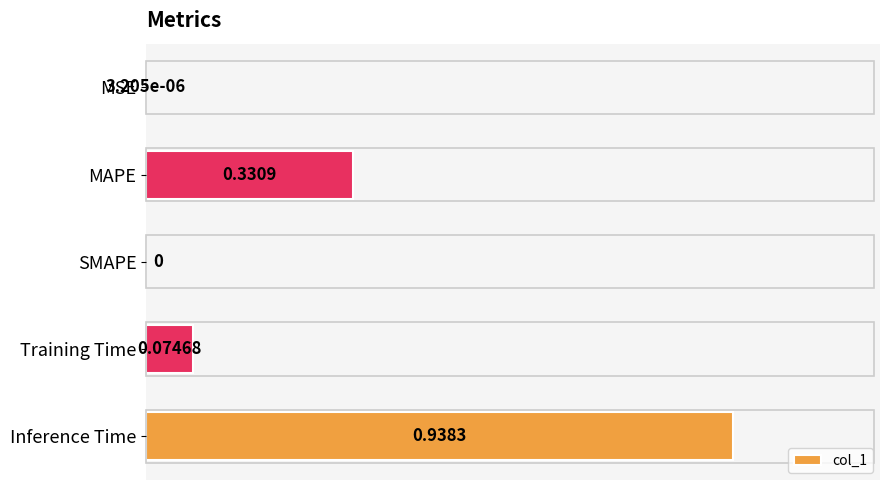

What is the change in value from MSE to Inference Time?

+0.9